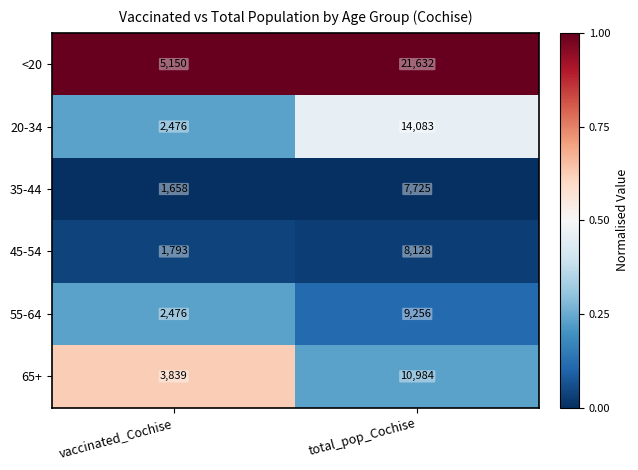

The 20-34 series shows 14083 at total_pop_Cochise. True or false?

True